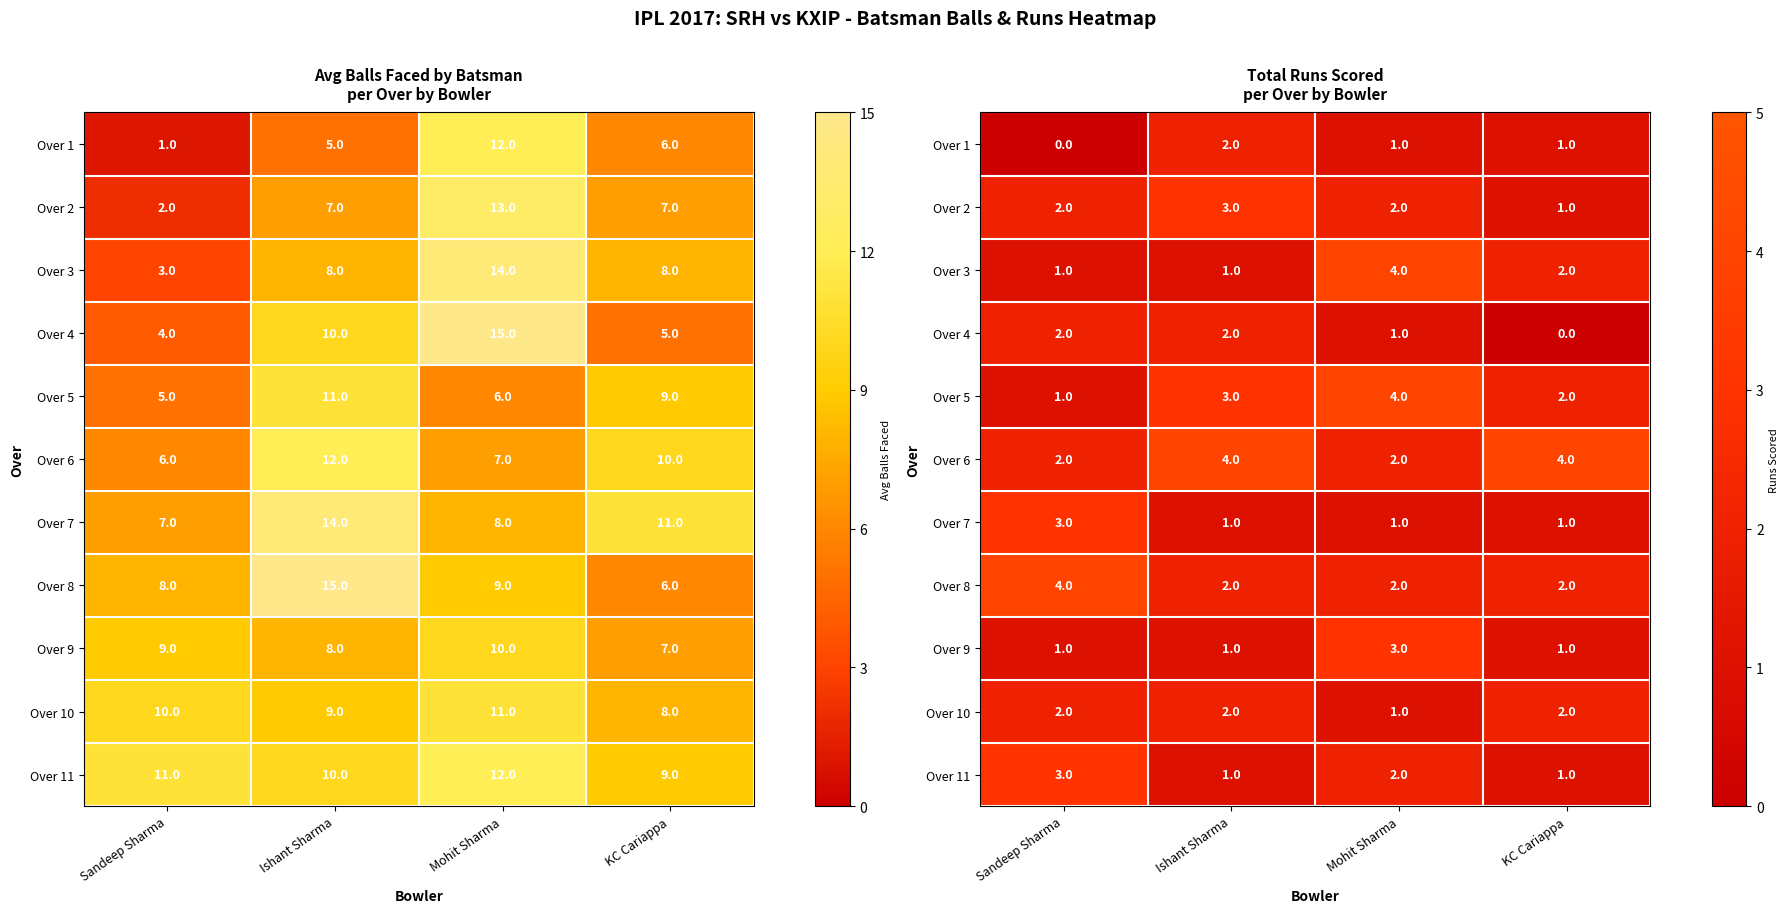

Is it true that Over 1 equals 1 at Sandeep Sharma?

False